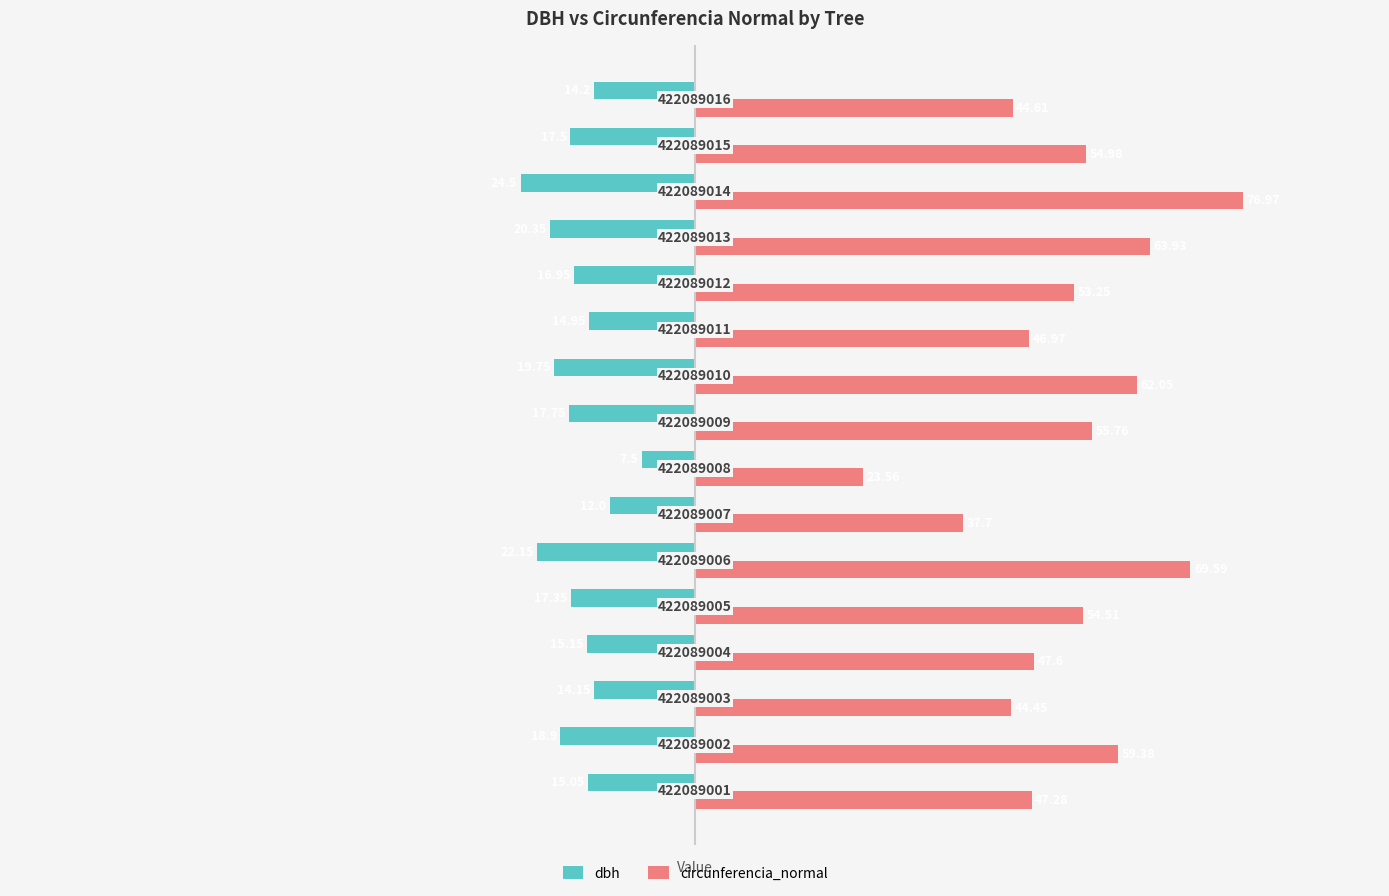

What are all the series names shown in the legend?

dbh, circunferencia_normal